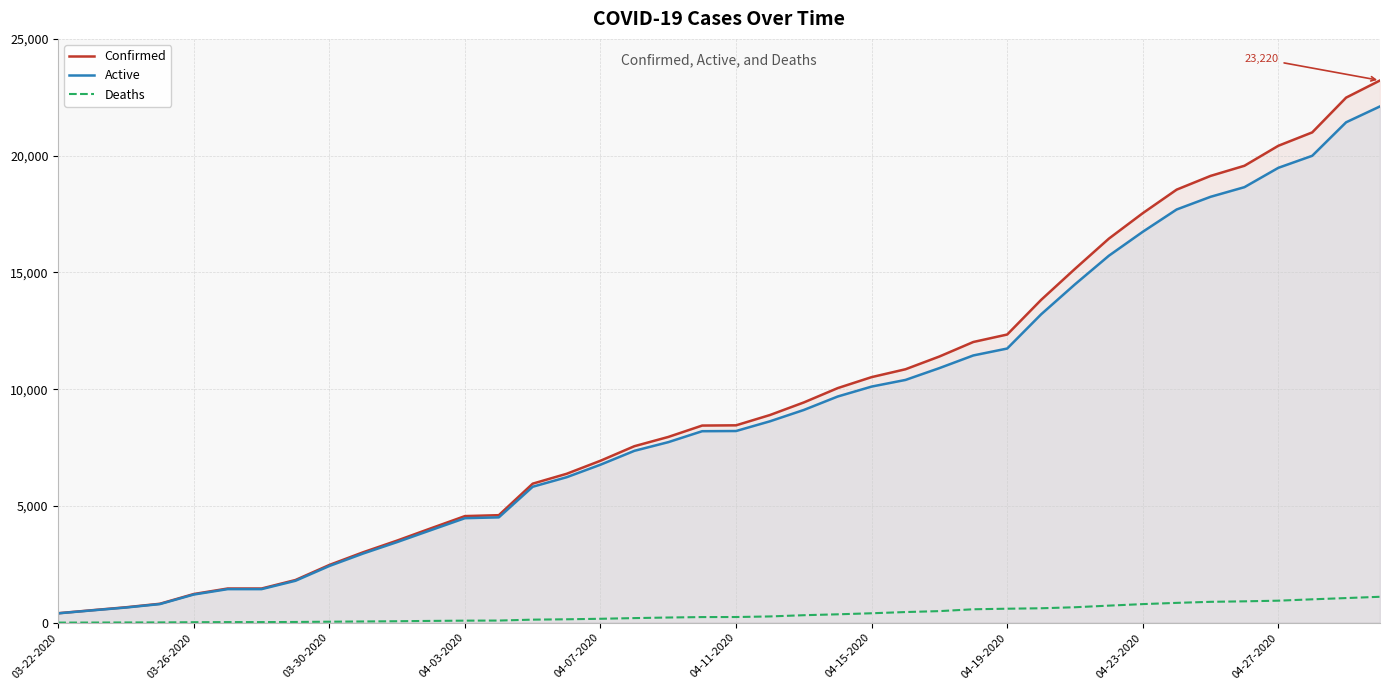

Count the number of data series in this chart.

3